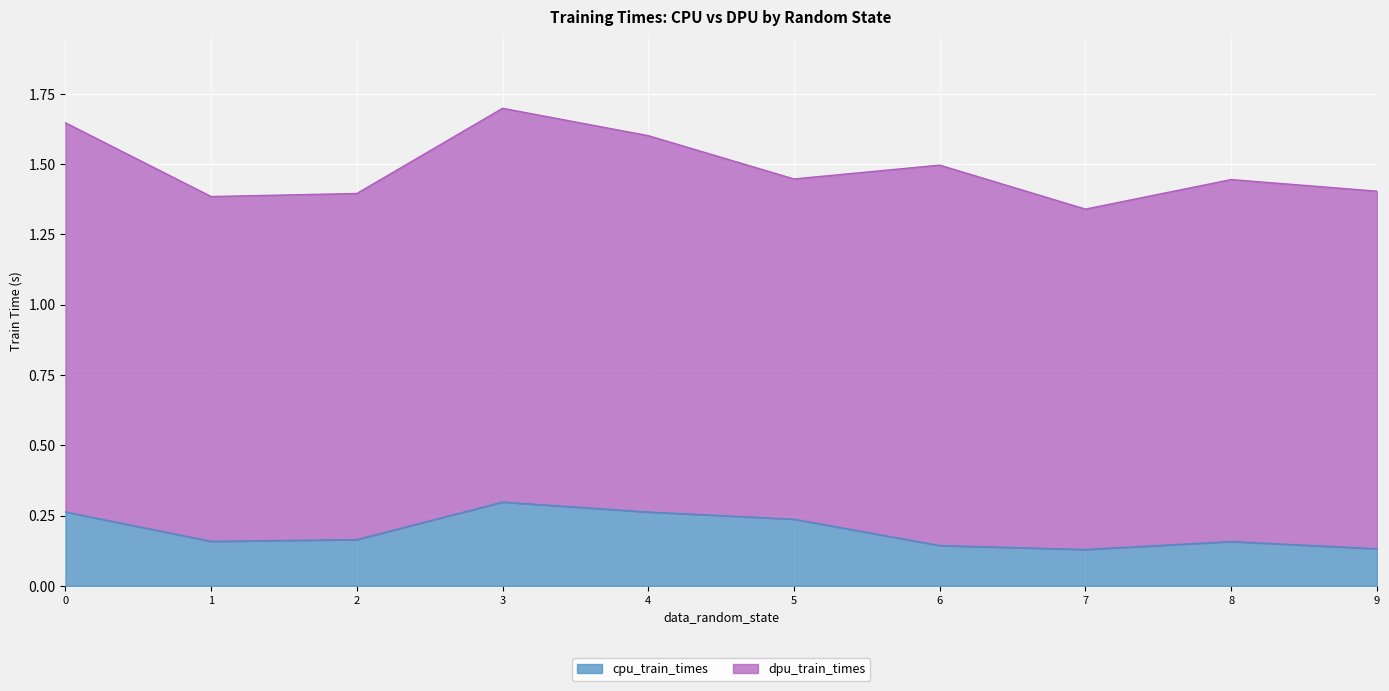

What is the smallest value displayed?

0.1